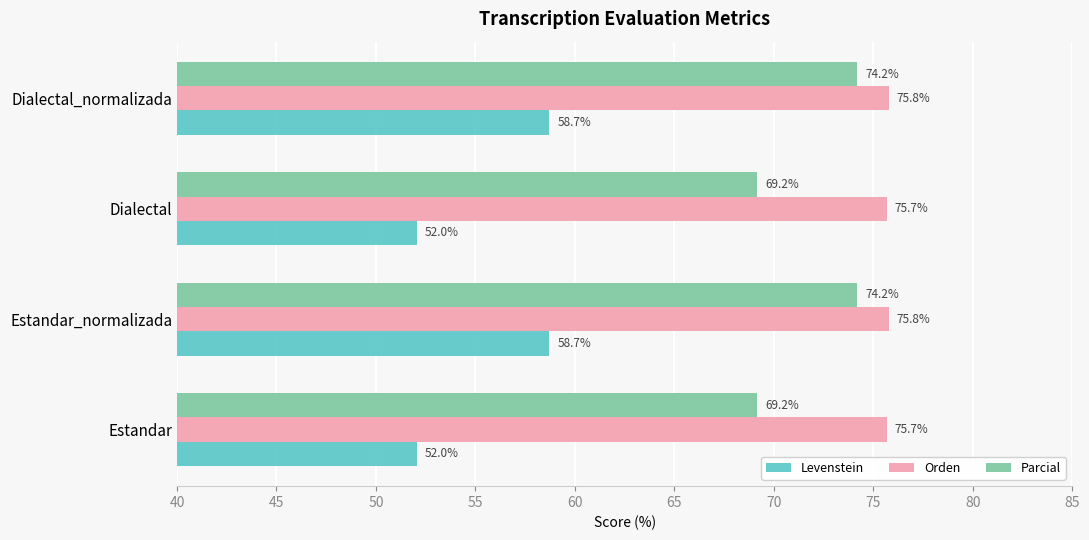

True or false: Levenstein has a value of 87.2 at Dialectal.

False